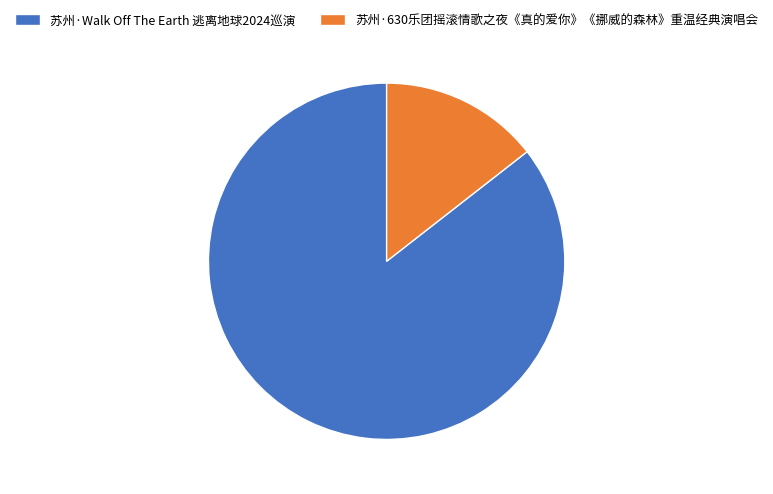

Is the sum of 苏州·630乐团摇滚情歌之夜《真的爱你》《挪威的森林》重温经典演唱会 and 苏州·Walk Off The Earth 逃离地球2024巡演 greater than half?

Yes